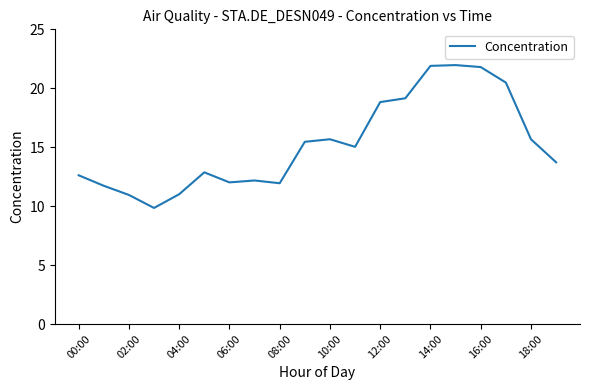

What is the minimum value shown in the chart?

9.8